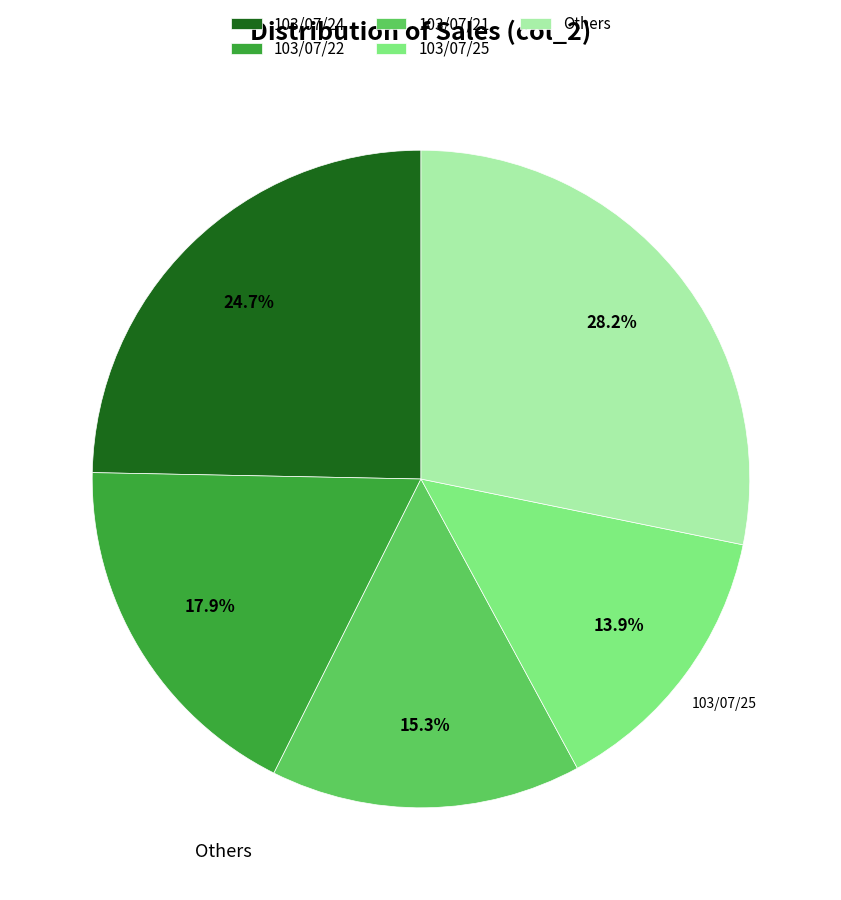

What is the ratio of the value at 103/07/25 to the value at 103/07/24?

0.6